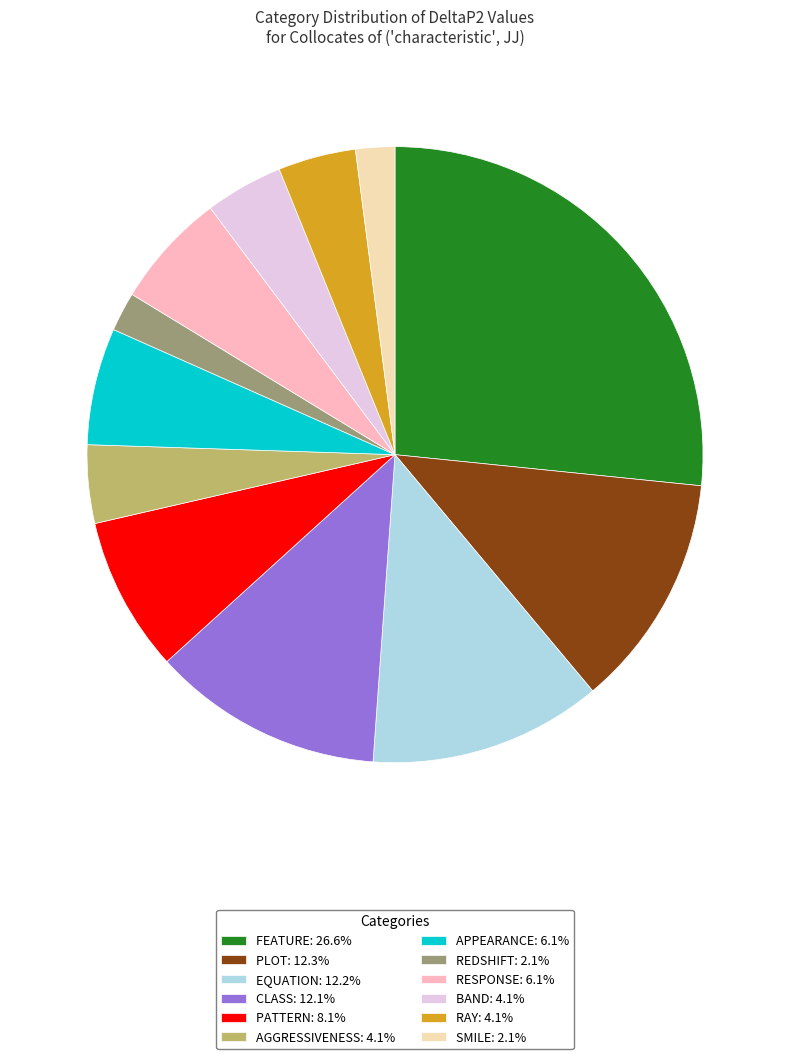

Is the sum of BAND: 4.1% and SMILE: 2.1% greater than half?

No